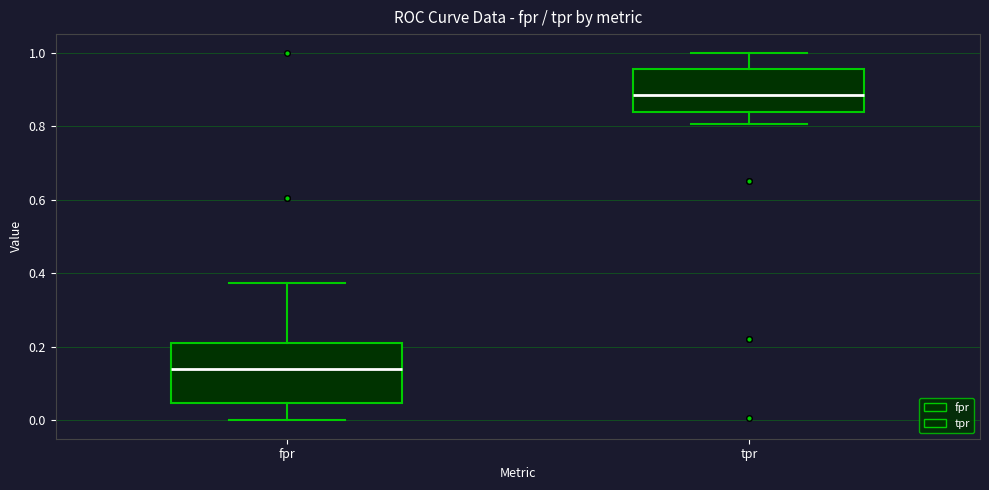

Reading left to right, read every box against the y-axis: the position of its median line, the range the box covers, and the ends of its whiskers. The values are not printed on the chart, so give them approximately, as read against the axis.

fpr: median 0.14, box 0.04 to 0.20, whiskers 0.00 to 0.38
tpr: median 0.88, box 0.84 to 0.96, whiskers 0.80 to 1.00